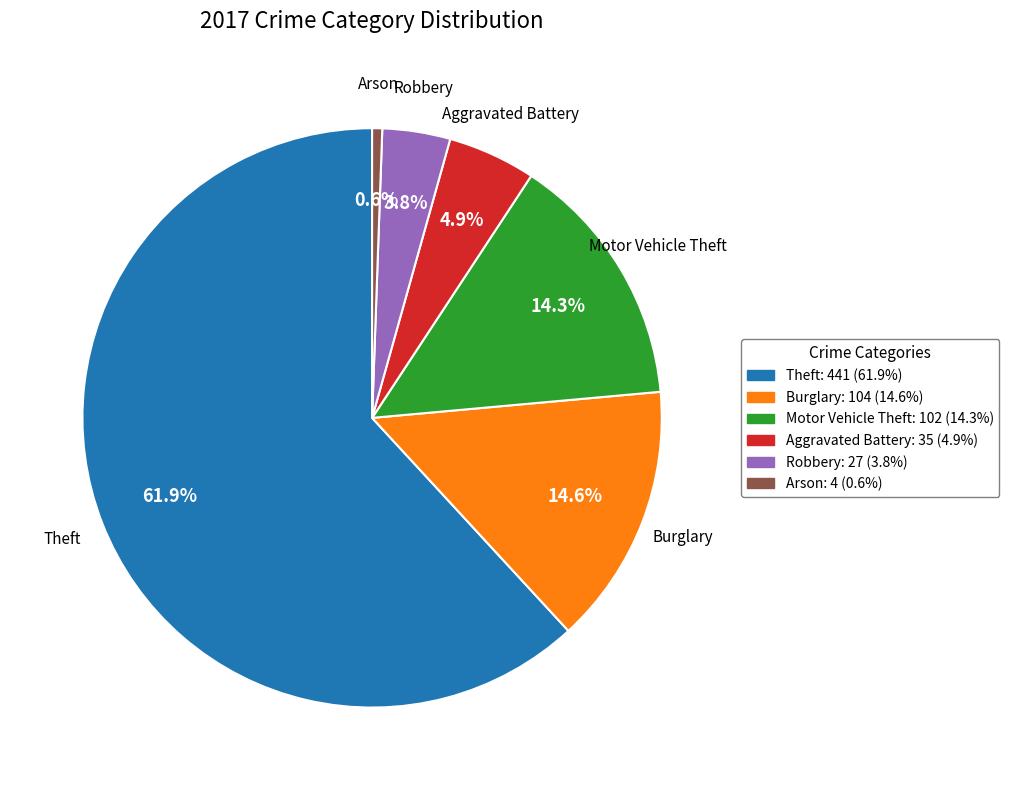

Is Motor Vehicle Theft the majority of the pie?

No